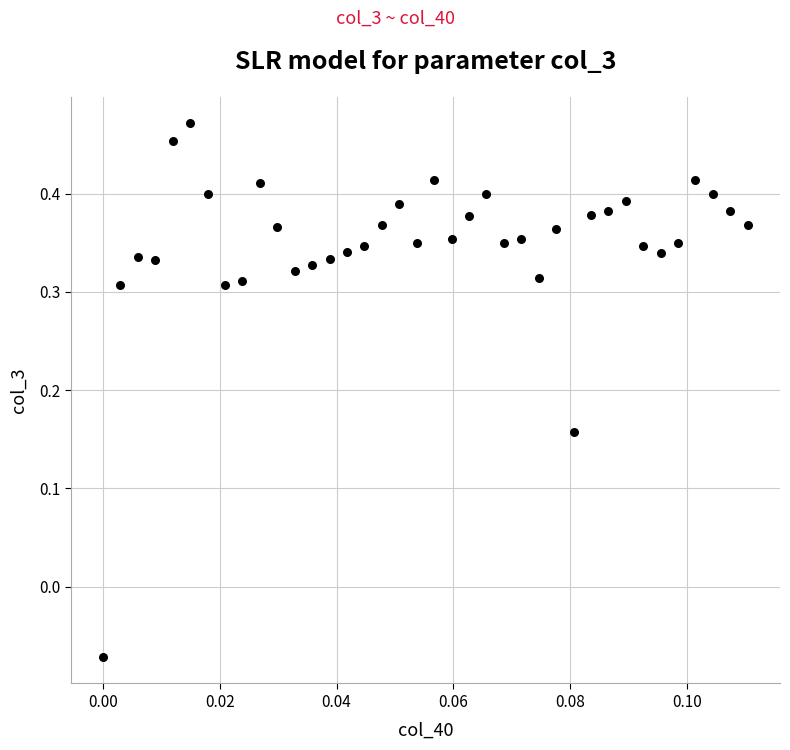

Count the number of points in this scatter plot.

38